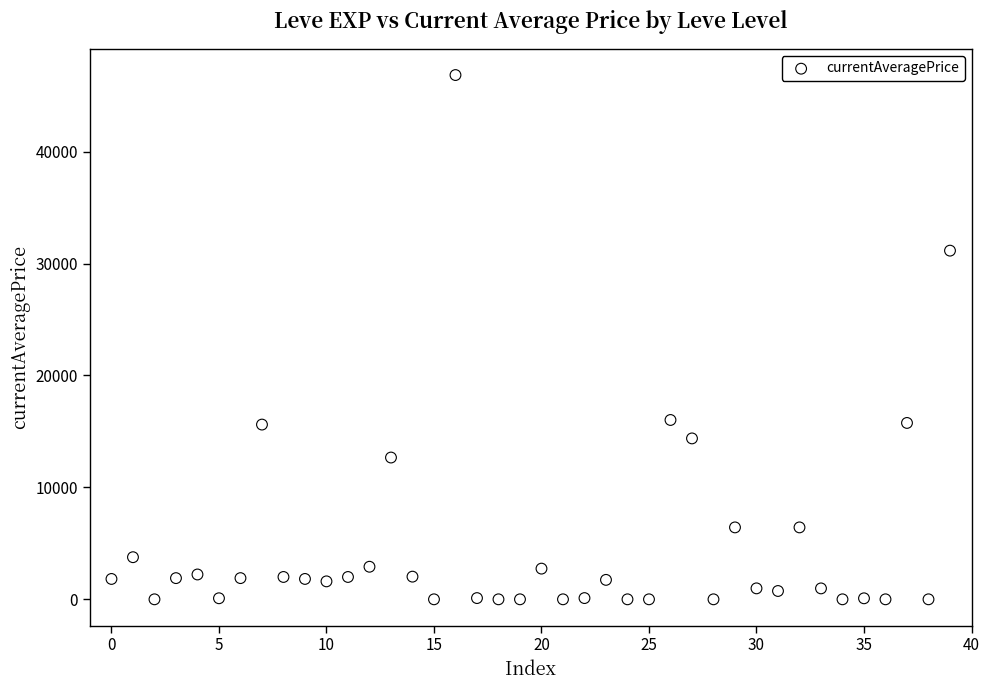

What is the range of Y values (max minus min)?

46837.0